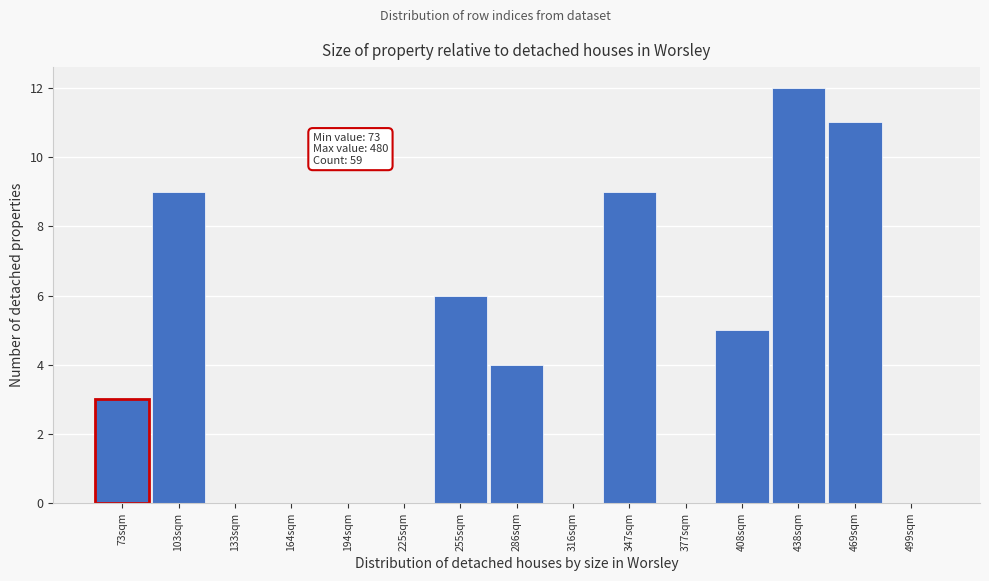

Reading left to right, transcribe all the data shown in this chart.

73sqm=3	103sqm=9	133sqm=0	164sqm=0	194sqm=0	225sqm=0	255sqm=6	286sqm=4	316sqm=0	347sqm=9	377sqm=0	408sqm=5	438sqm=12	469sqm=11	499sqm=0